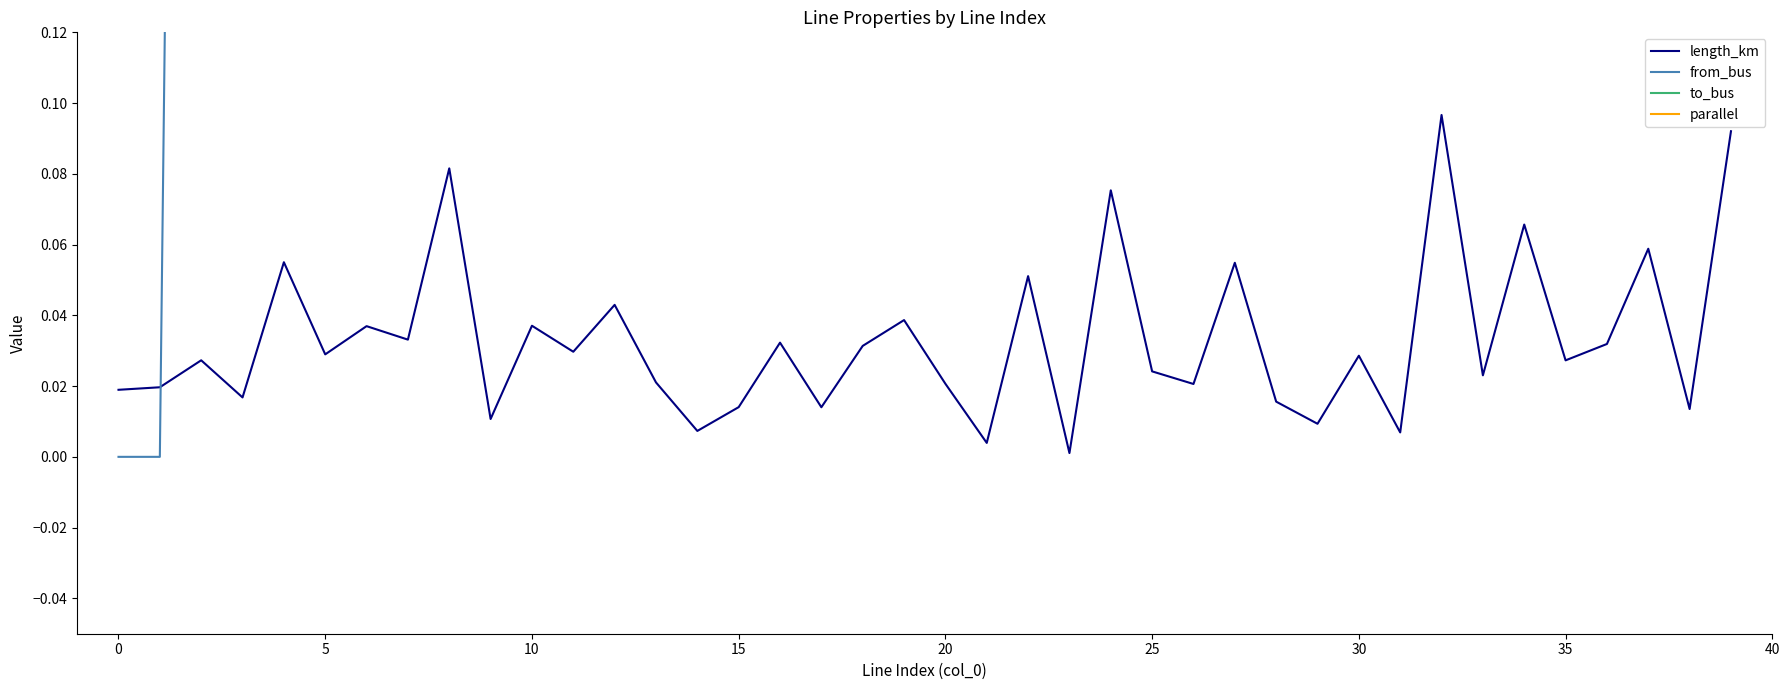

Does the chart display data point markers on the line(s)?

No